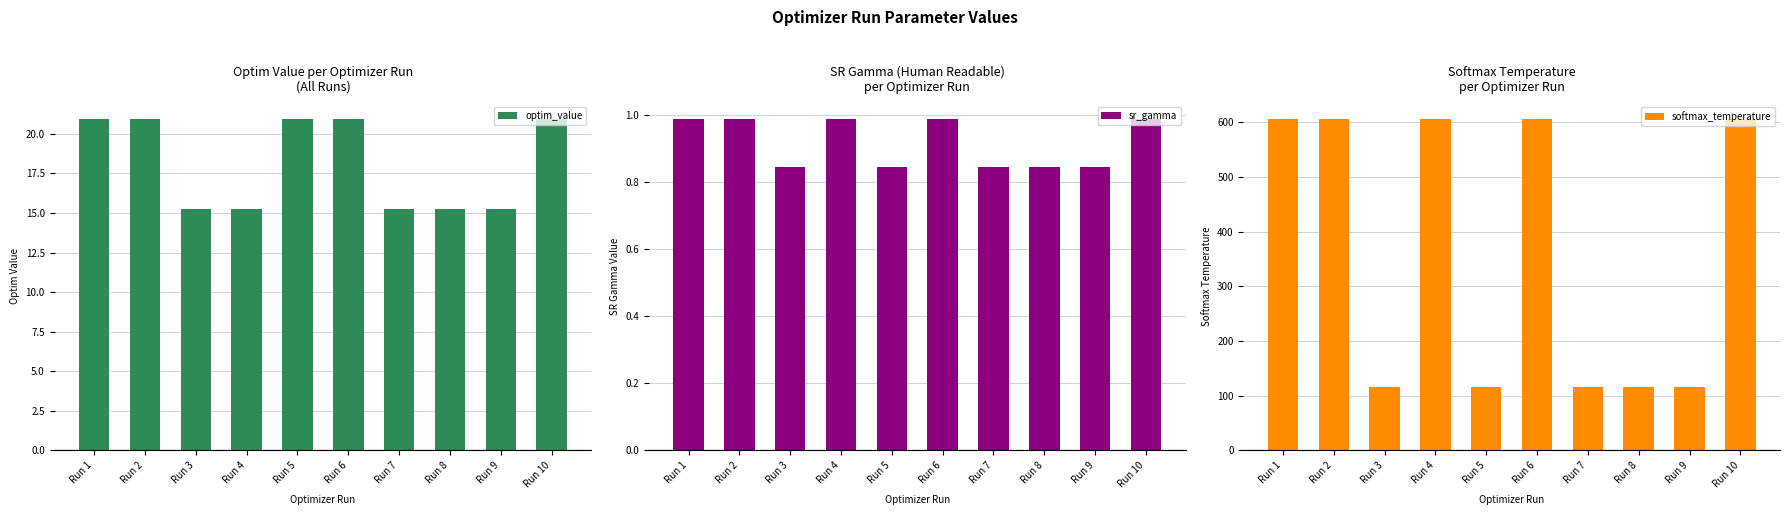

Rank the series by their maximum value, from highest to lowest.

softmax_temperature, optim_value, sr_gamma